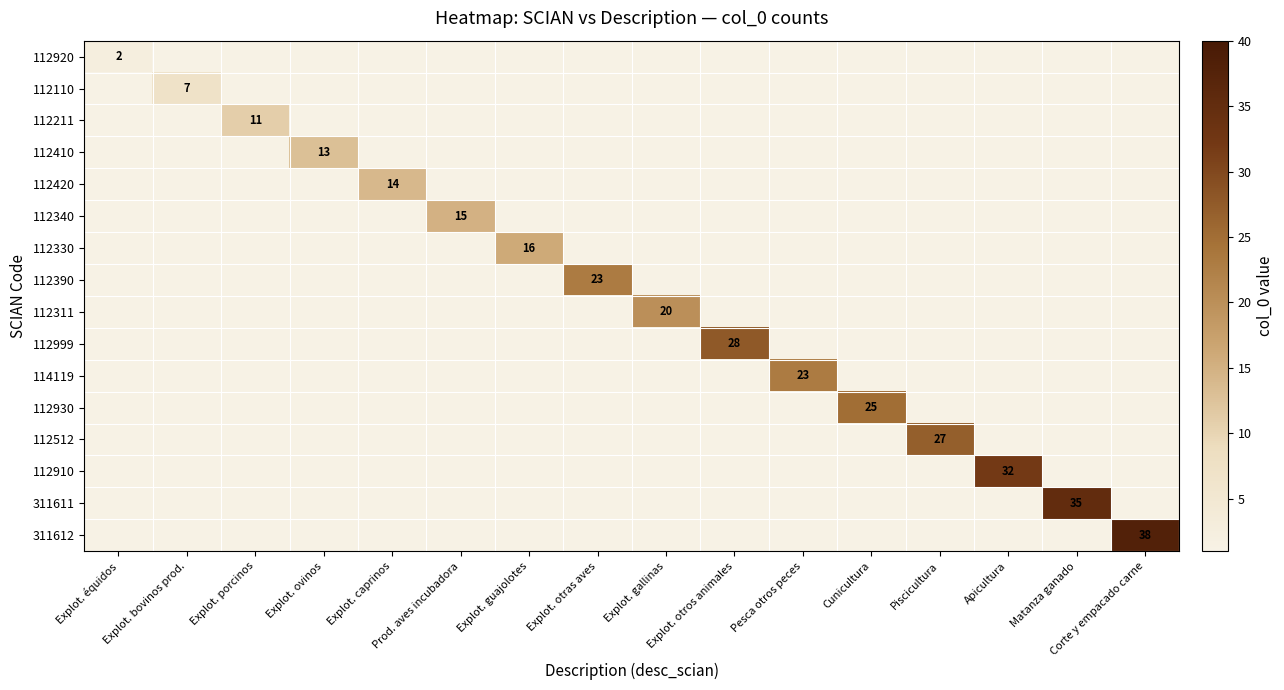

At which category is the sum across all series the highest?

Corte y empacado carne